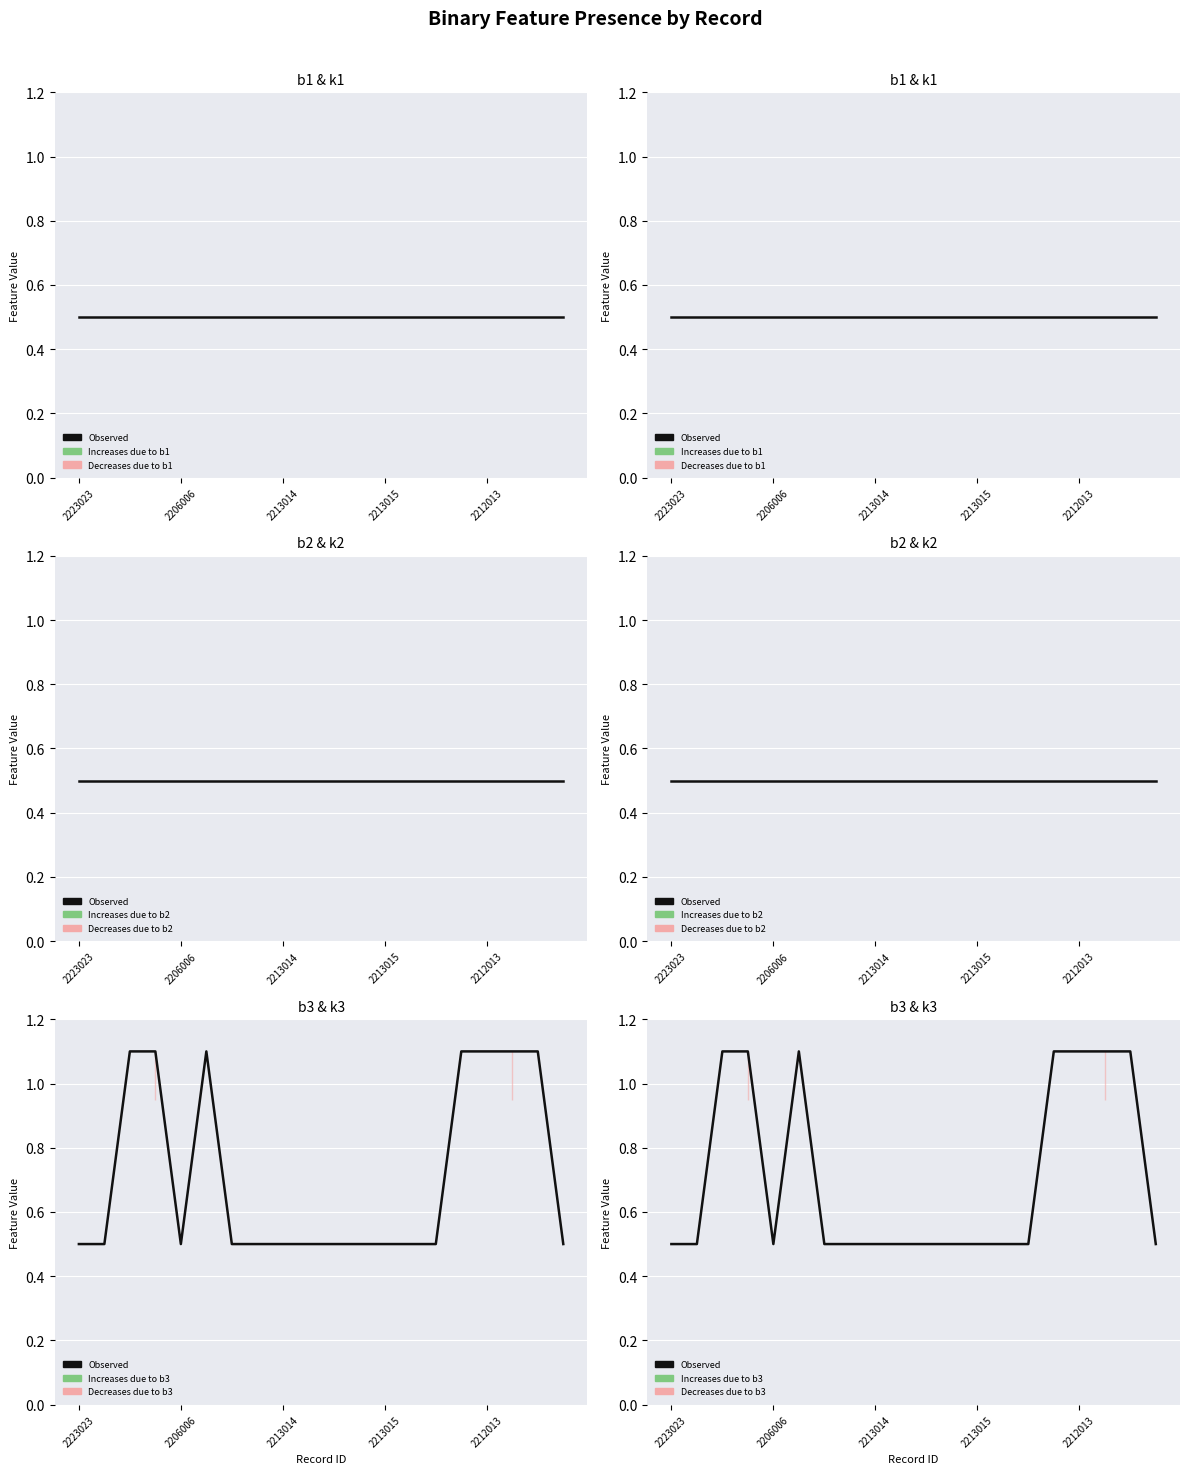

What is the change in value from 11 to 18?

+0.6